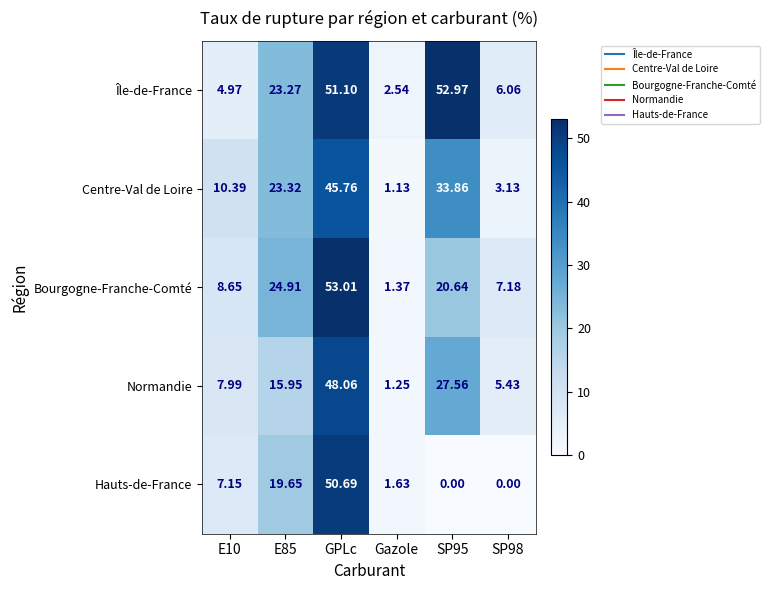

Which label corresponds to the largest value in the chart?

GPLc